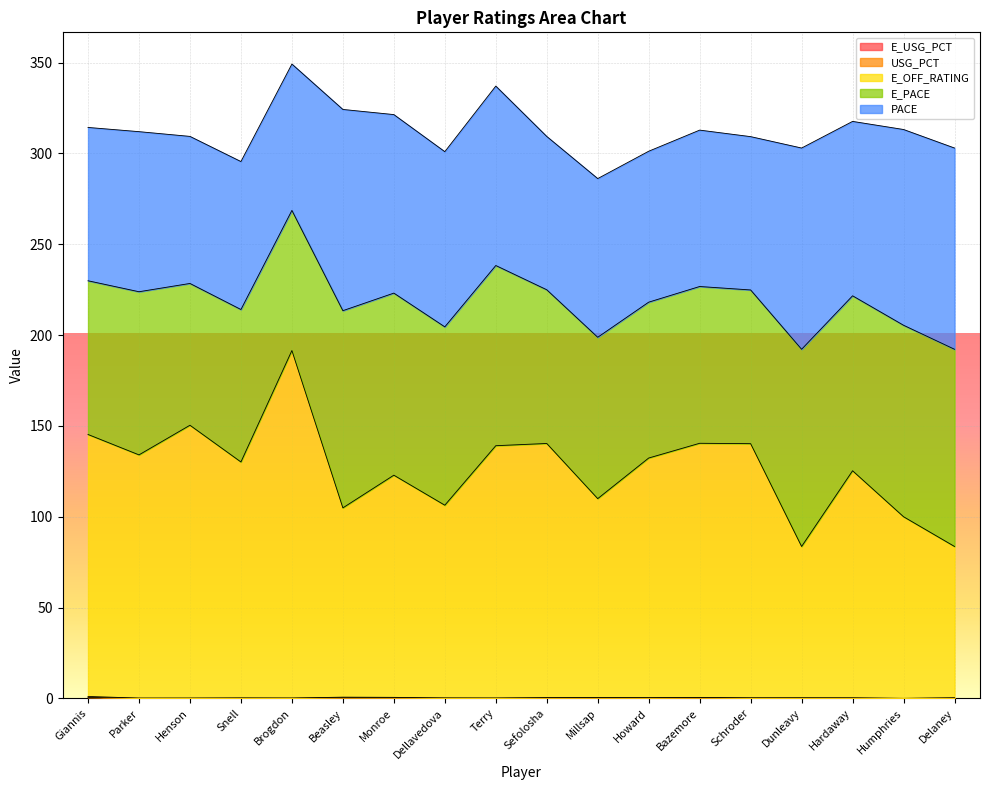

True or false: E_USG_PCT and E_OFF_RATING intersect in this chart.

False